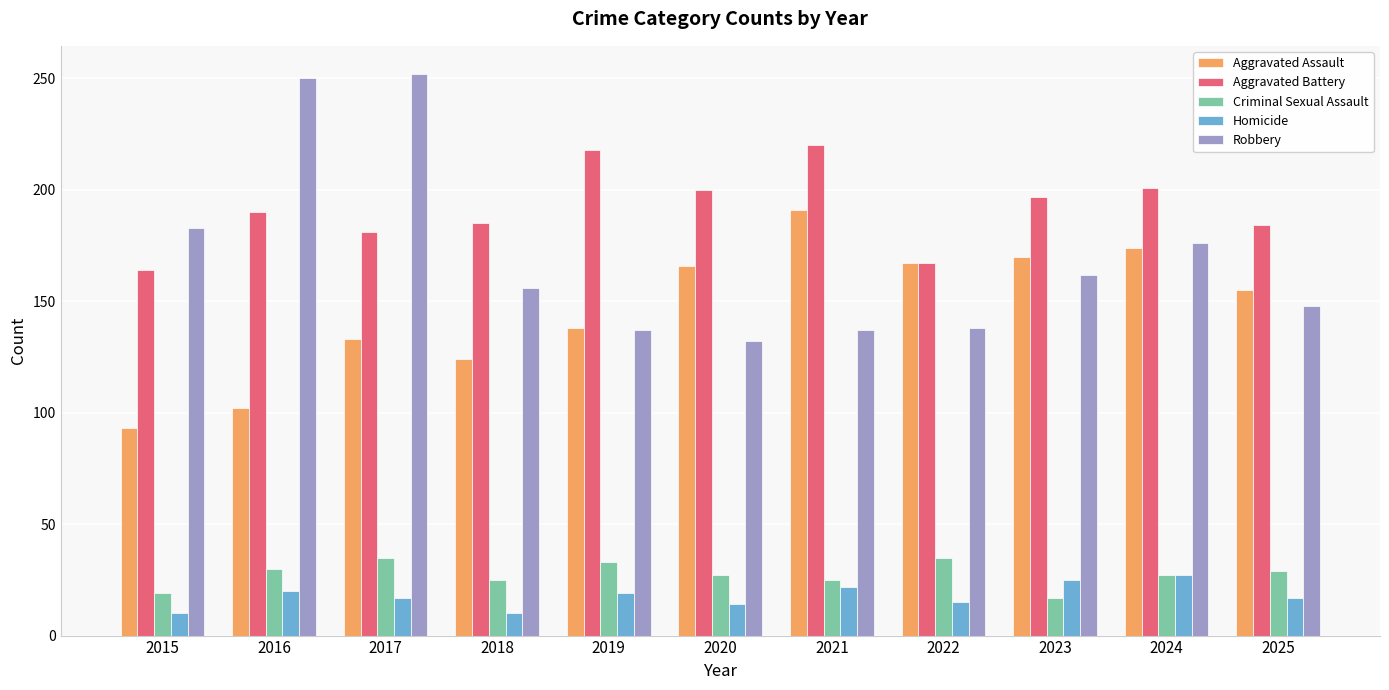

What is the value of the Homicide bar at the 4th from the left?

10